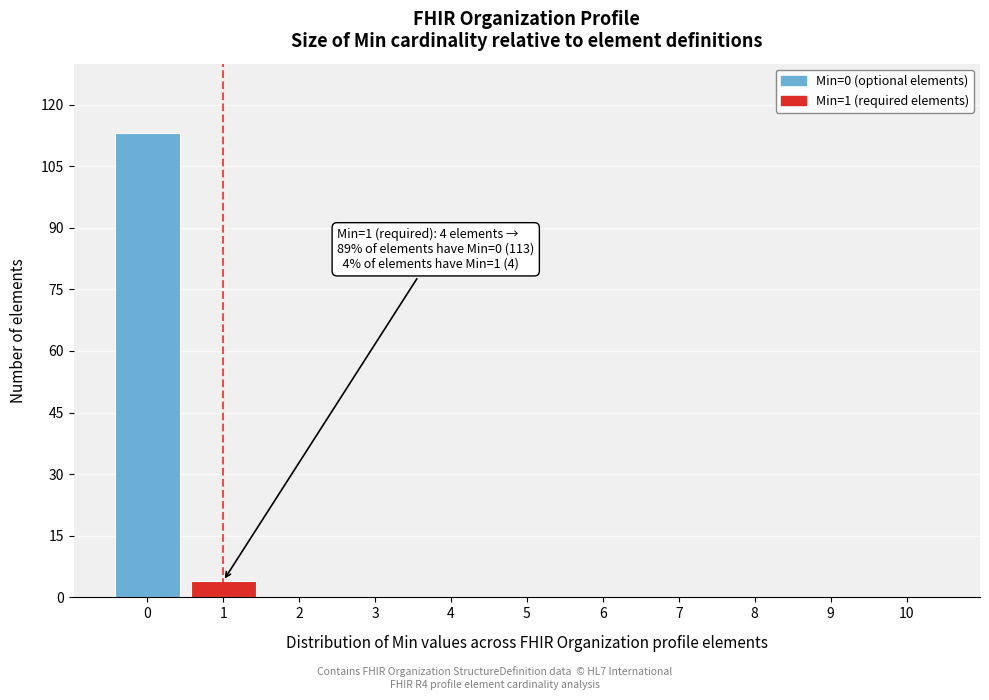

Reading right to left, extract all data points from this chart.

10=0	9=0	8=0	7=0	6=0	5=0	4=0	3=0	2=0	1=4	0=113